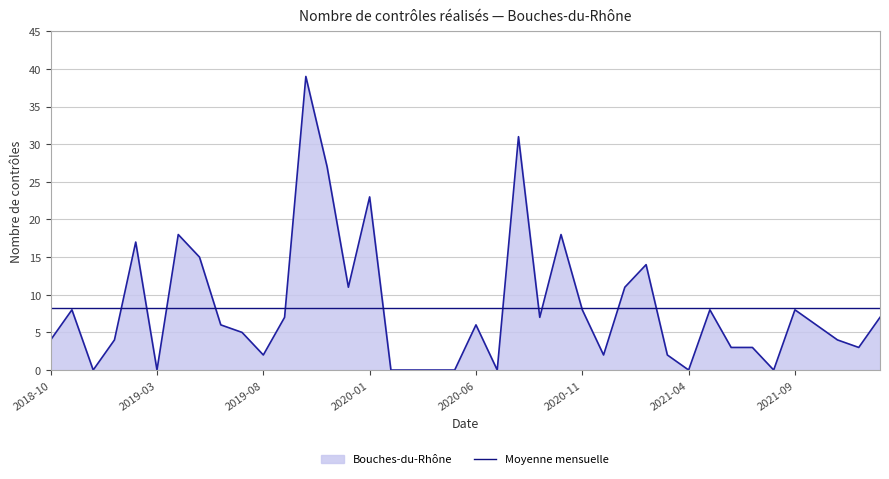

List the series in order of their peak value, highest first.

Bouches-du-Rhône, Moyenne mensuelle